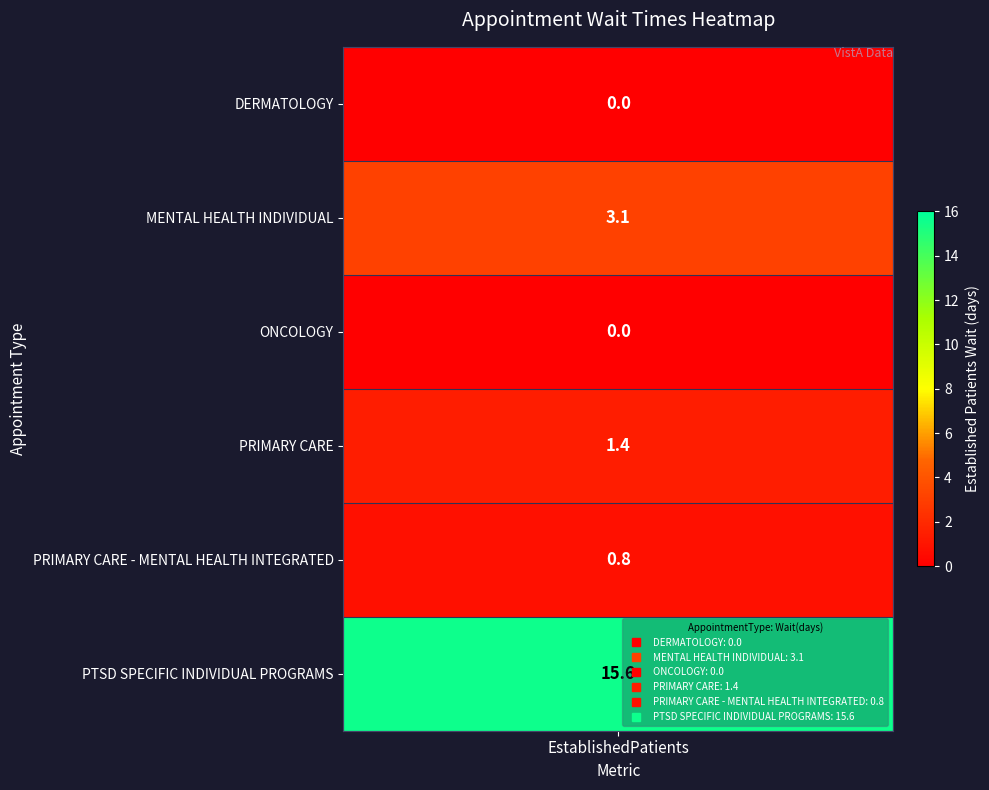

How many data points are less than 1?

3